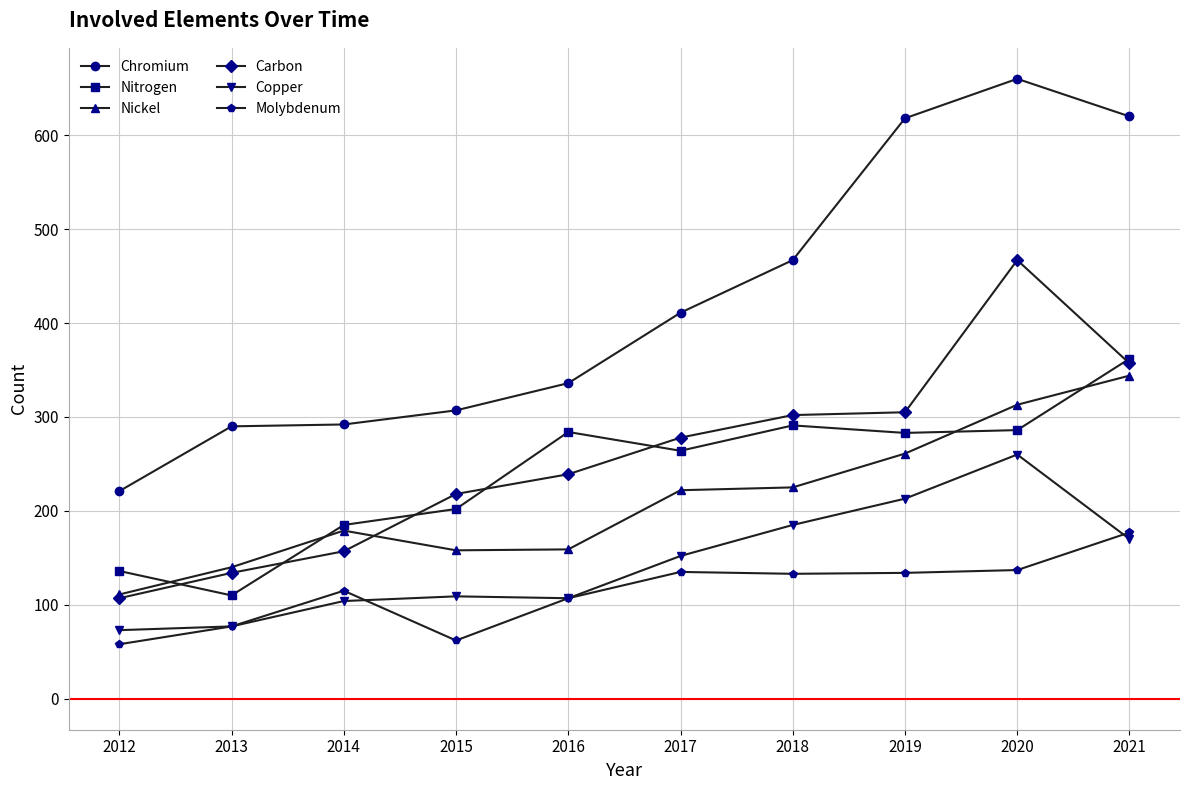

What is the difference between the second highest and minimum values in the Carbon series?

250